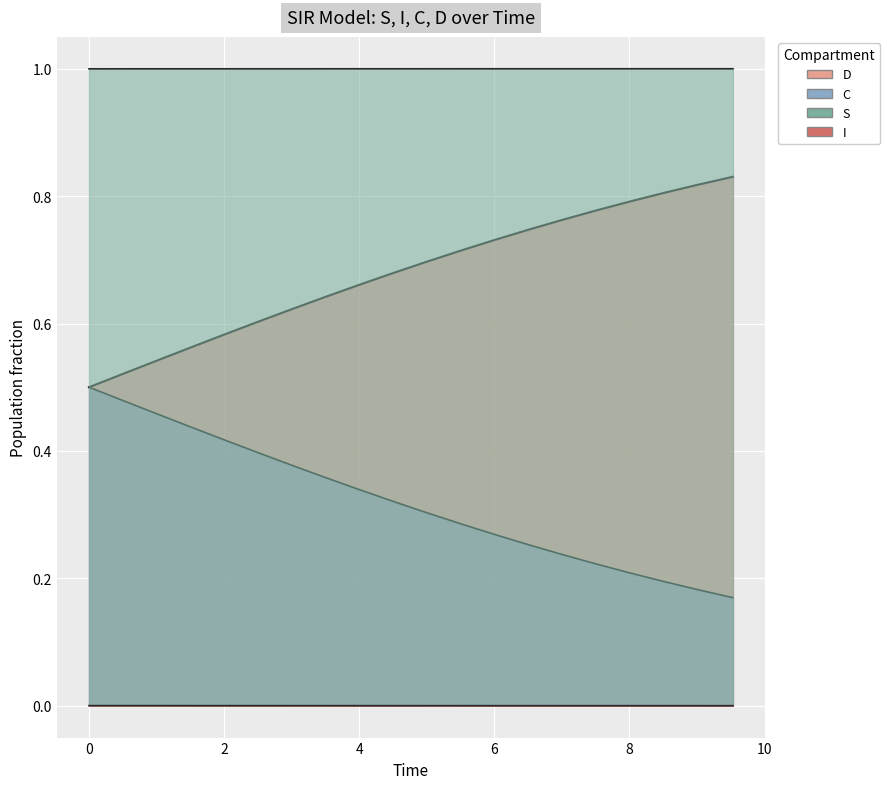

What is the spread (max minus min) of values at 6?

1.0